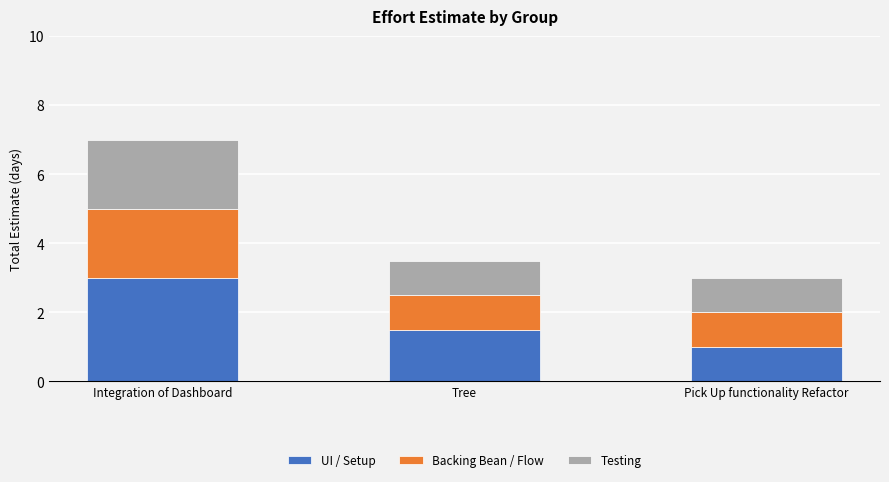

What is the difference between the UI / Setup values at Integration of Dashboard and Tree?

1.5